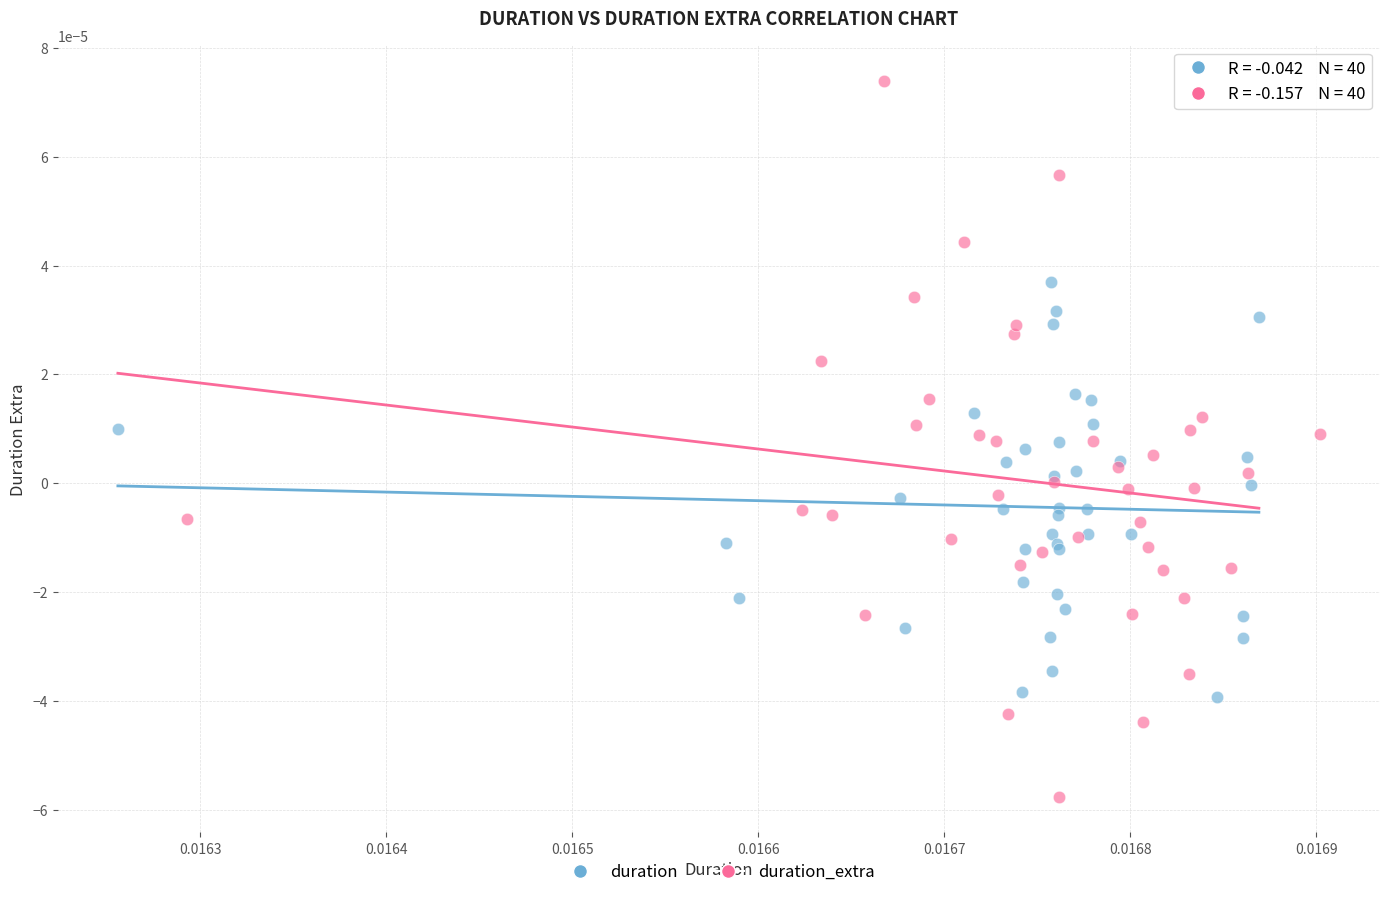

Which series contains the highest Y value?

duration_extra